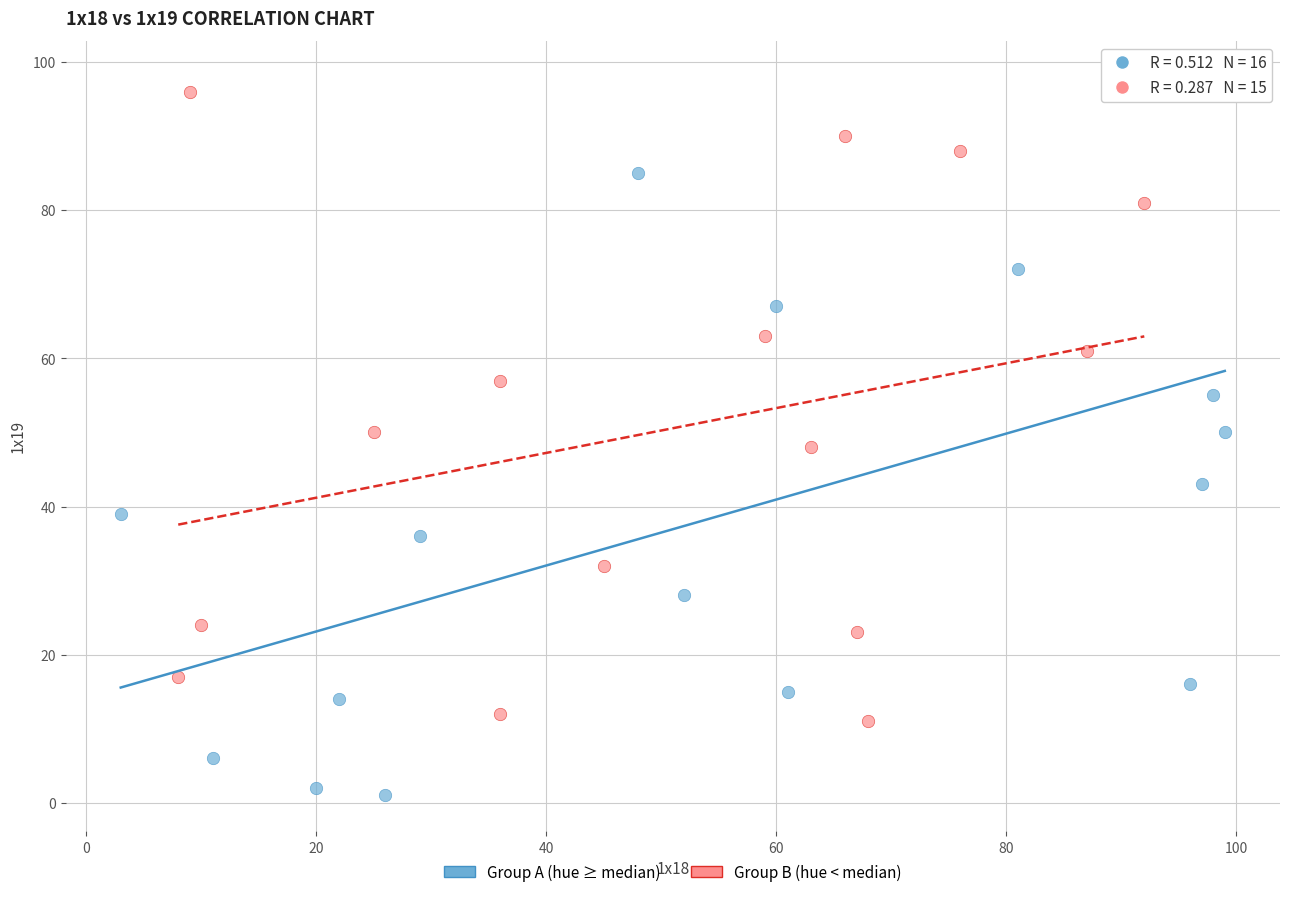

Which series has the widest spread of Y values?

Group A (hue ≥ median)